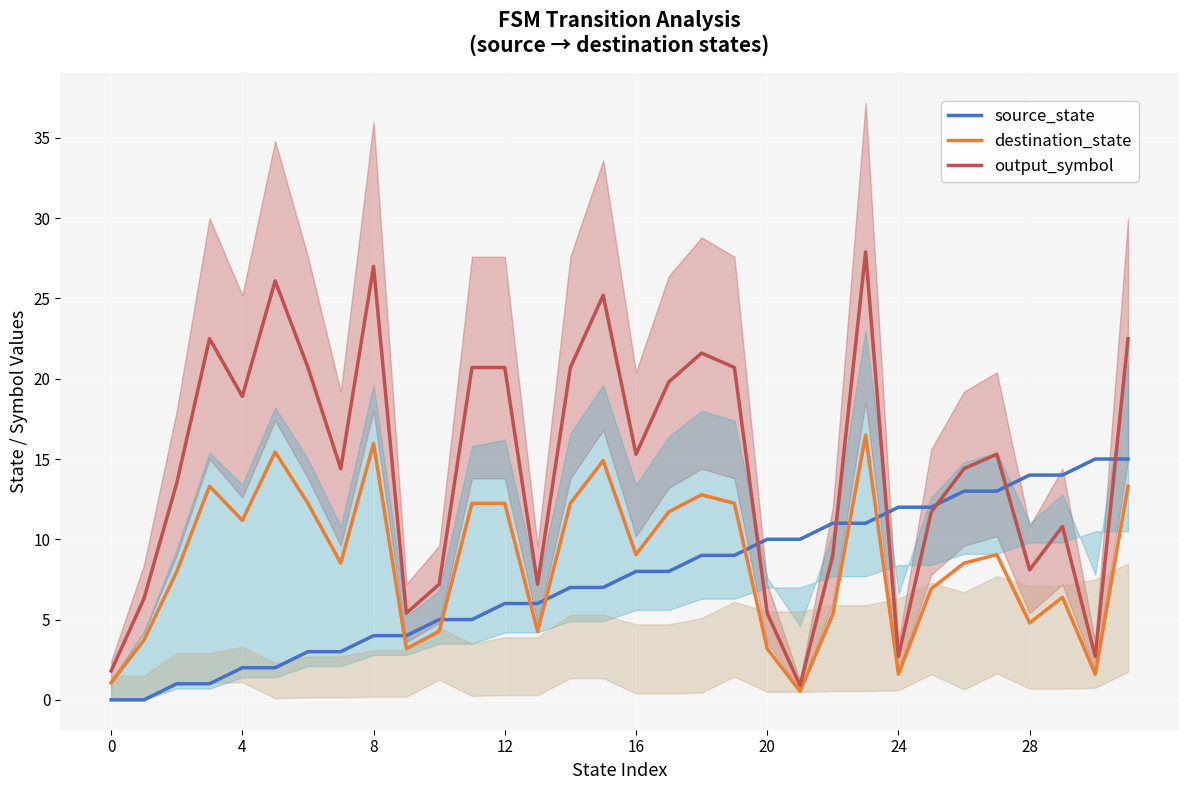

True or false: destination_state and output_symbol intersect in this chart.

False